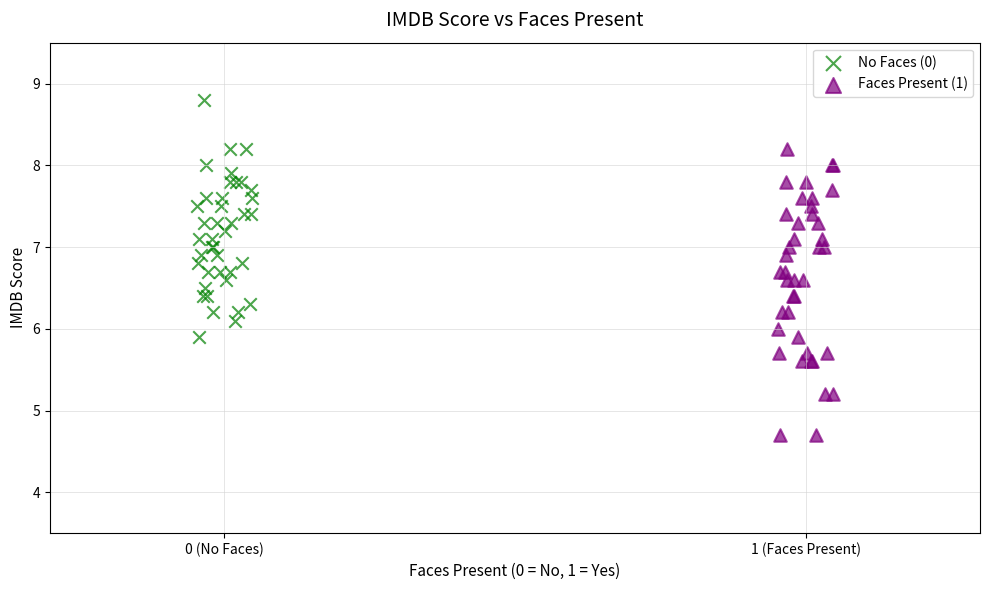

Which series reaches the maximum Y coordinate?

No Faces (0)